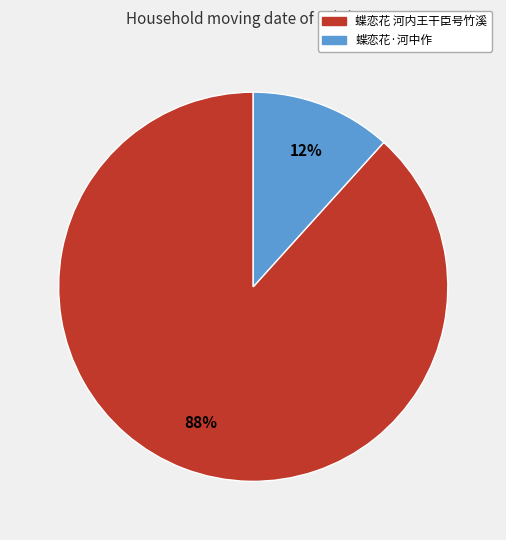

Count the number of slices in the pie.

2